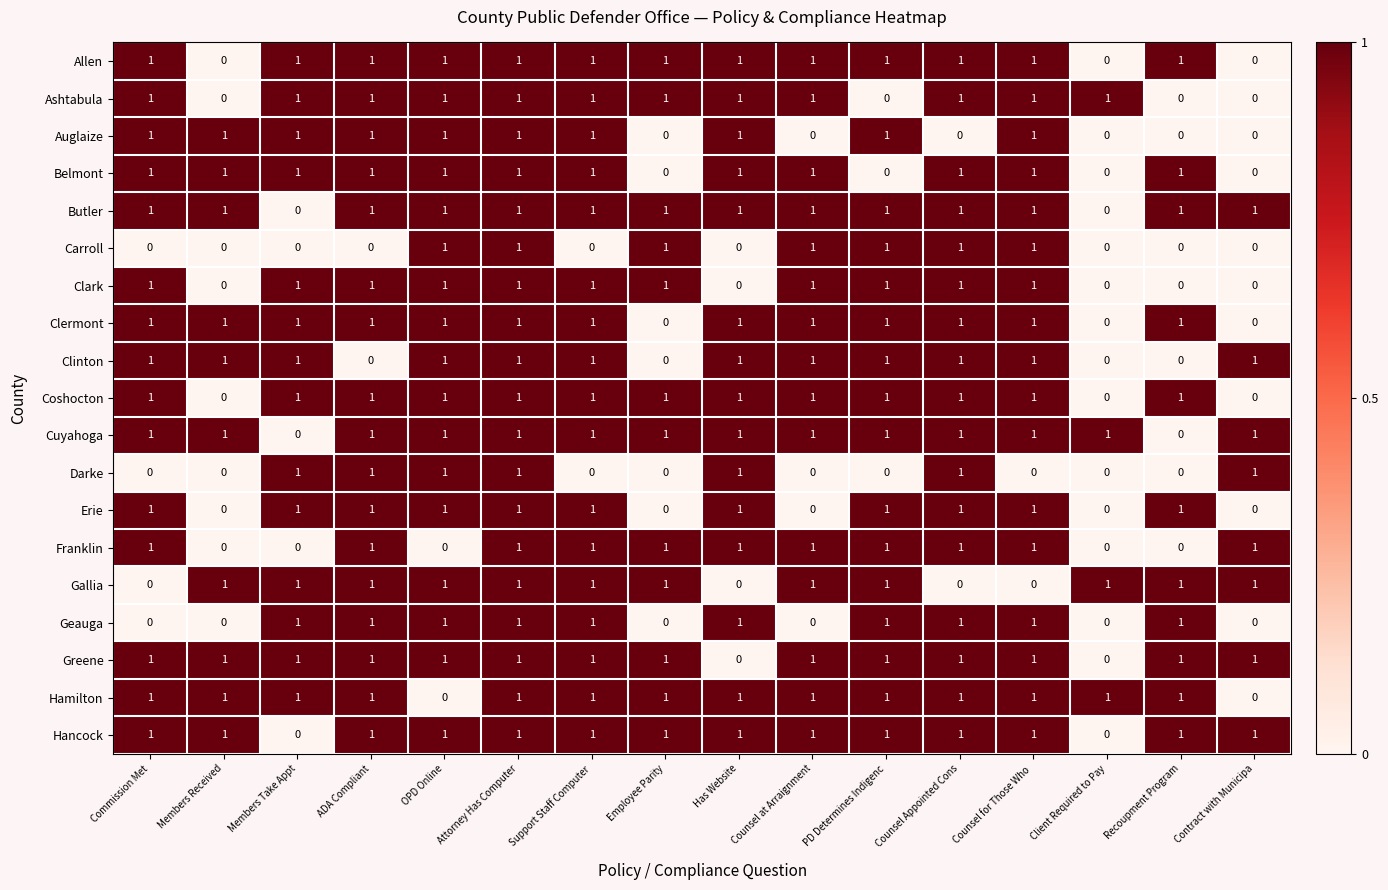

How many Hancock values are between 1 and 2?

14